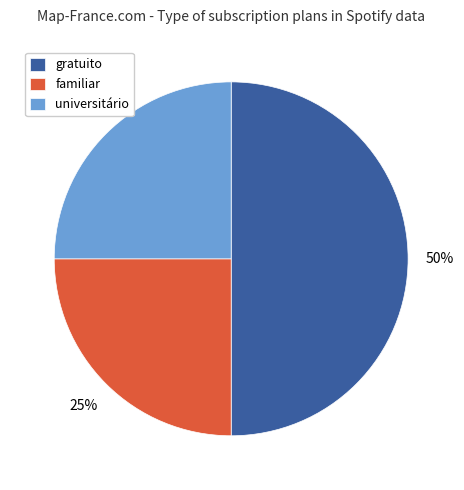

To the nearest percent, what portion does familiar represent?

25%